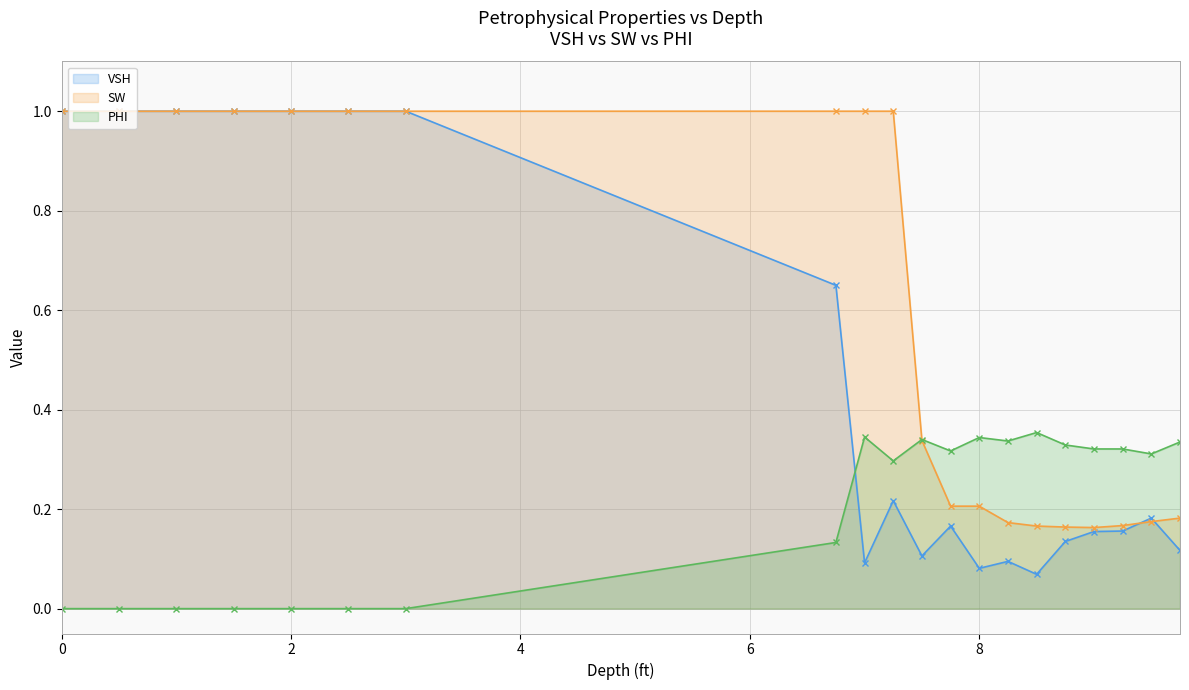

What is the maximum value shown in the chart?

1.0